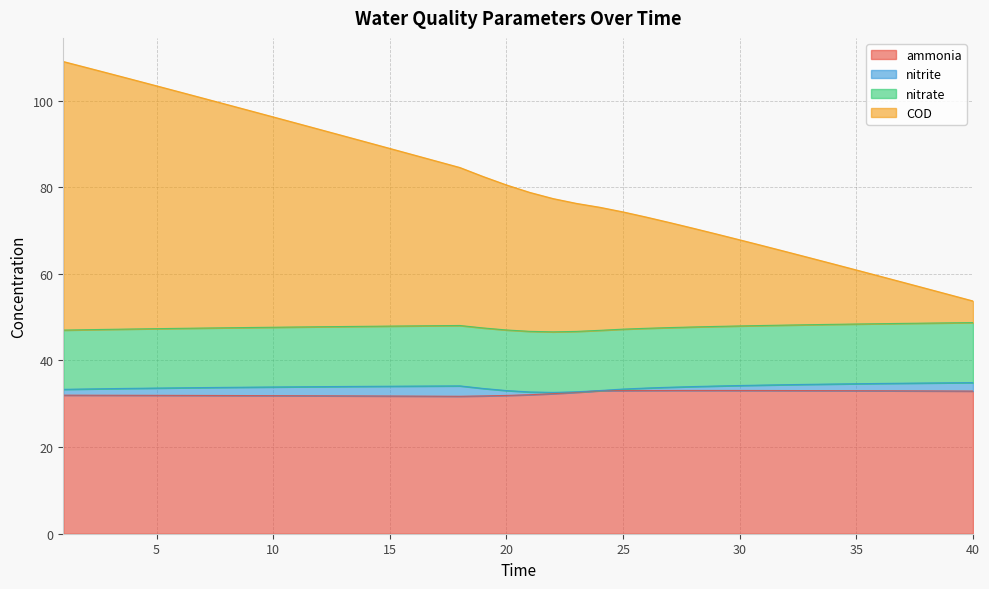

What is the highest value of the ammonia series?

33.1